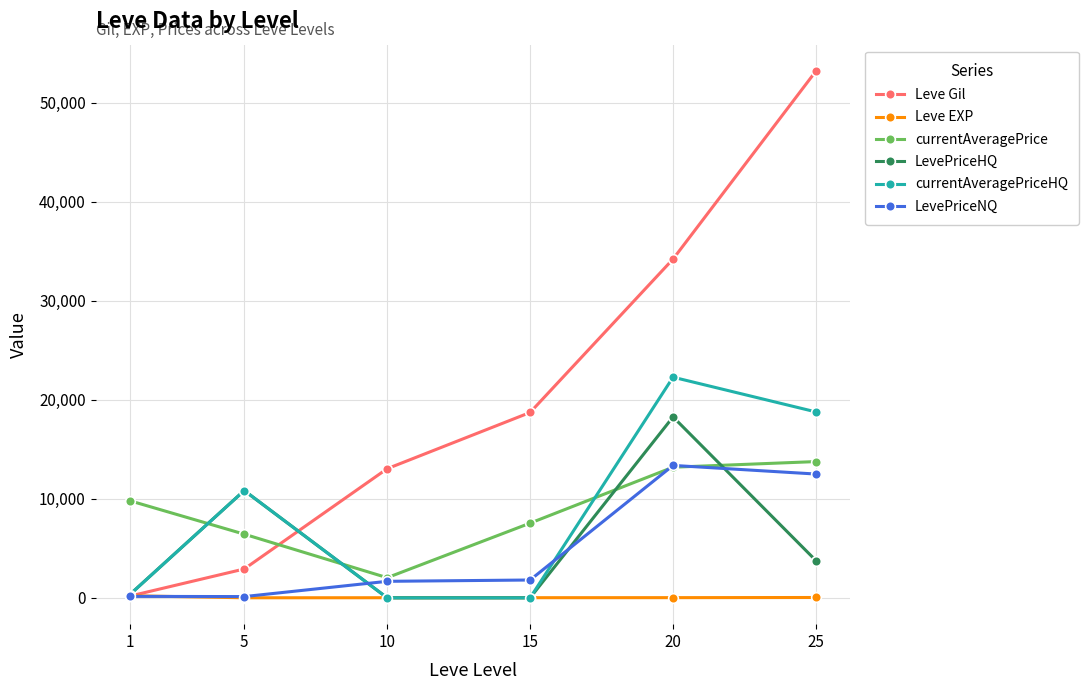

Which label corresponds to the largest value in the chart?

25